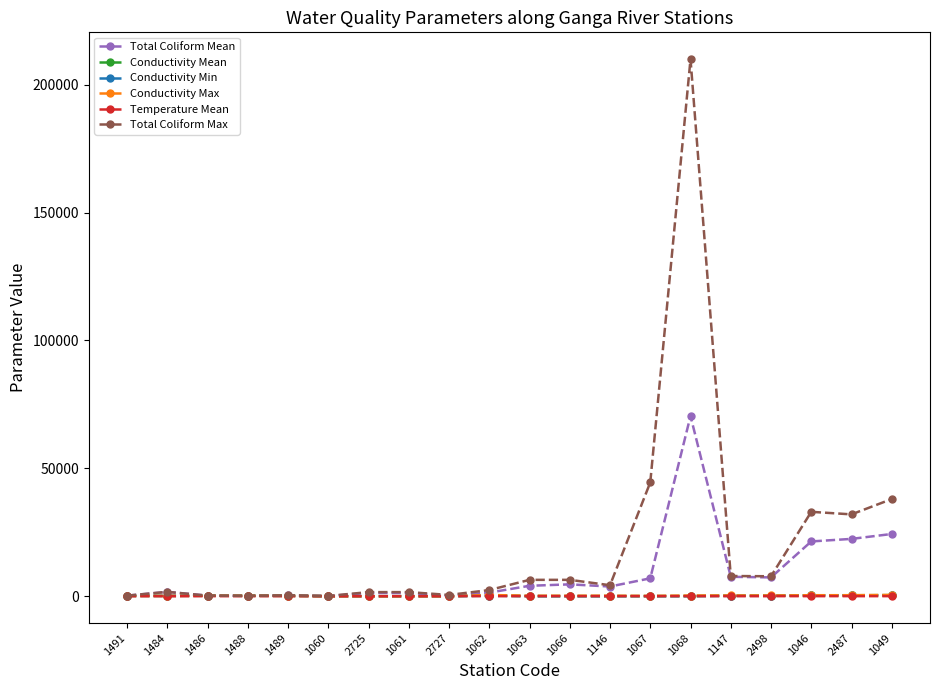

True or false: Conductivity Max has more than 0 interior local peaks.

True